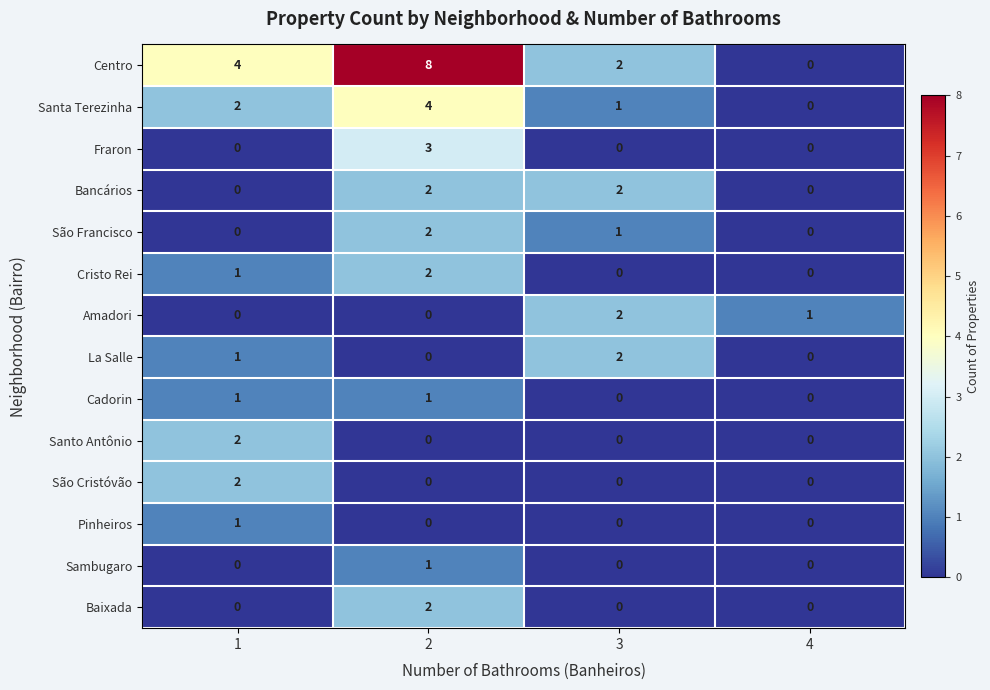

What is the sum of all Cristo Rei values?

3